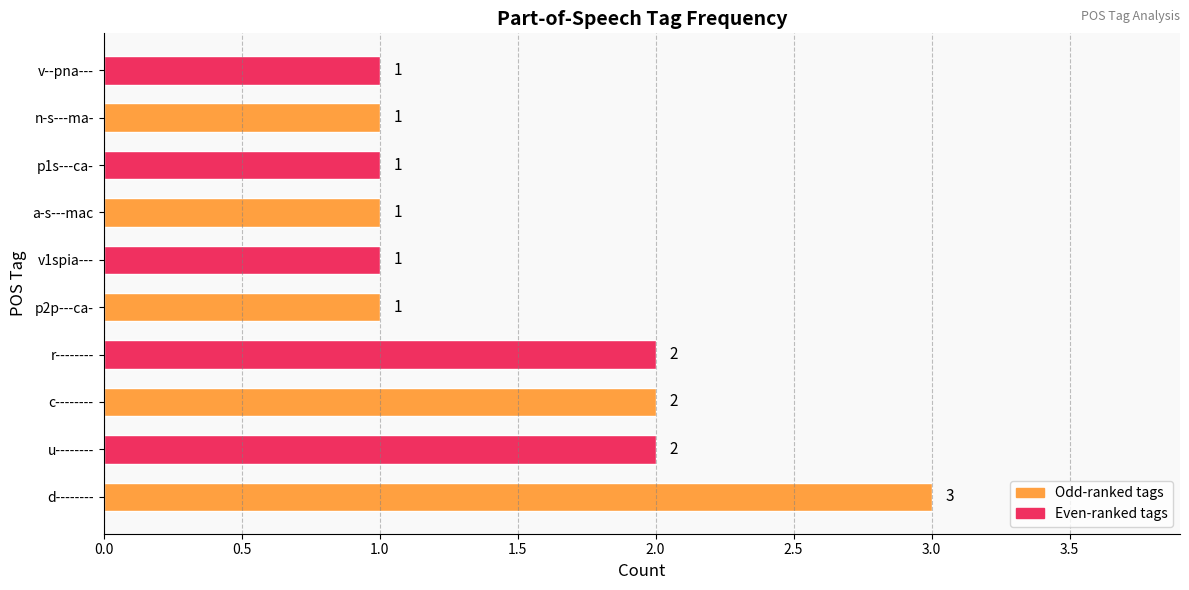

Count the values in the range 1 to 2.

9